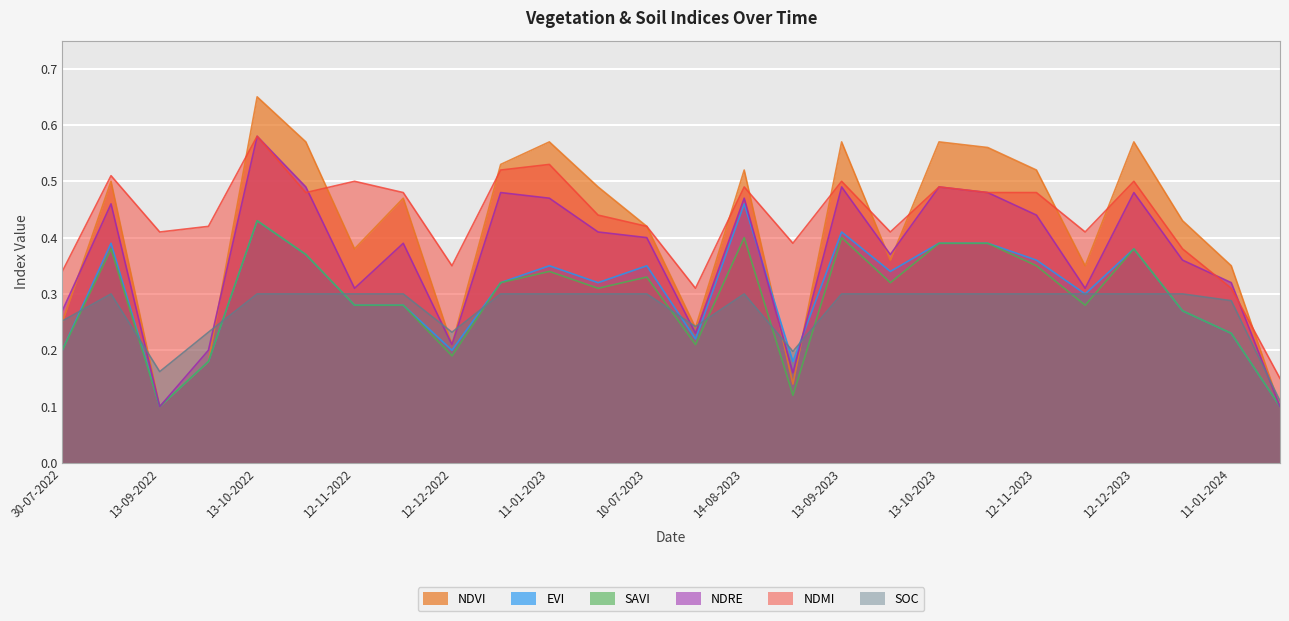

What is the label of the 14th point from the left?

30-07-2023